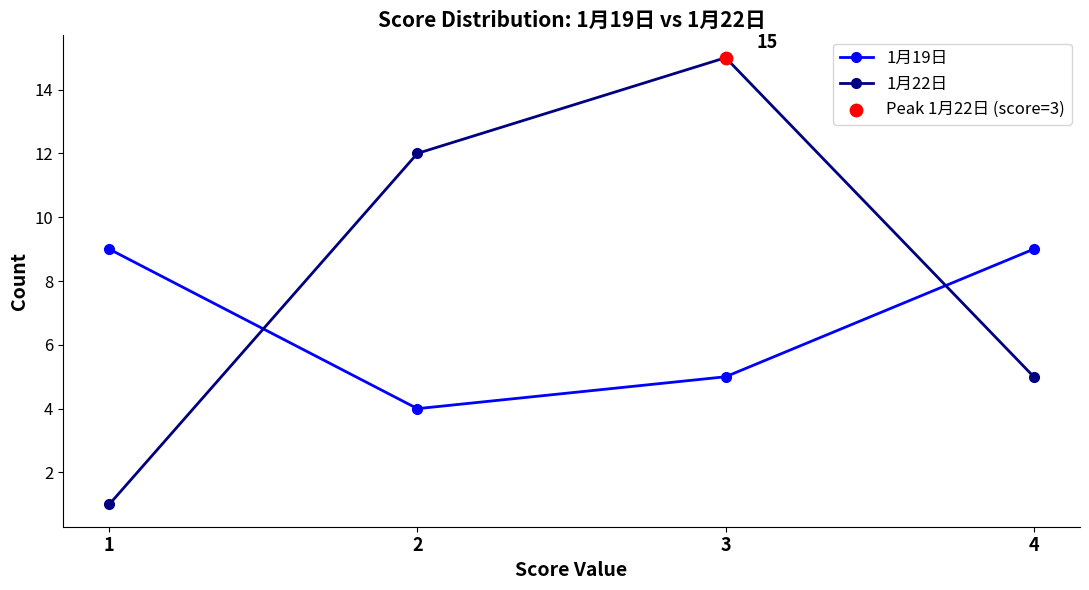

What is the difference between the highest and lowest values at 3?

10